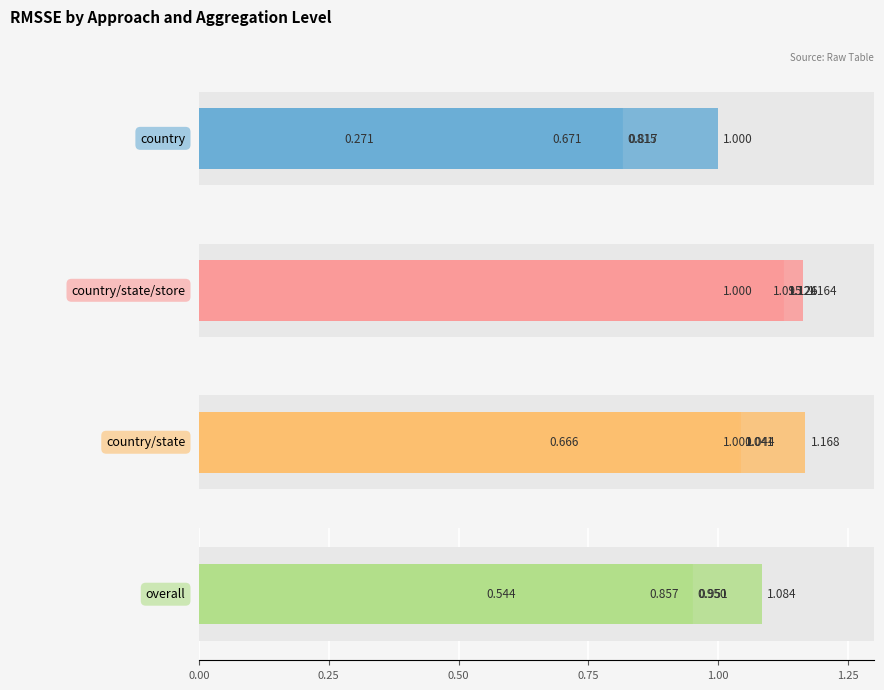

How many values in the country/state series are below 1?

1